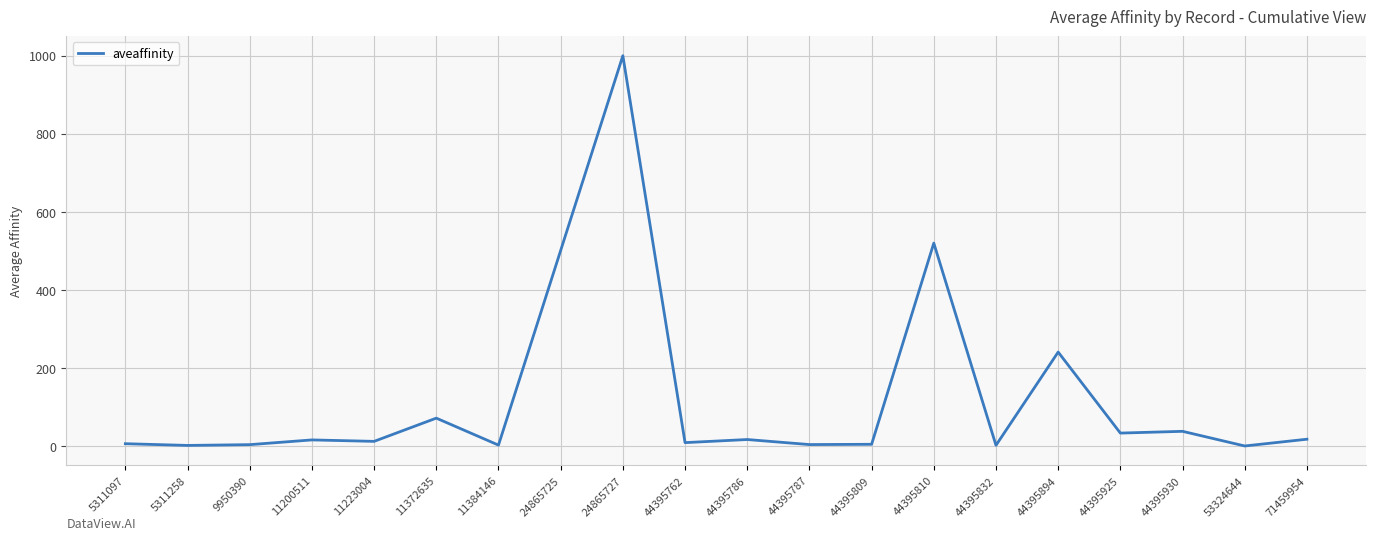

The value at 53324644 is 0.5. True or false?

True